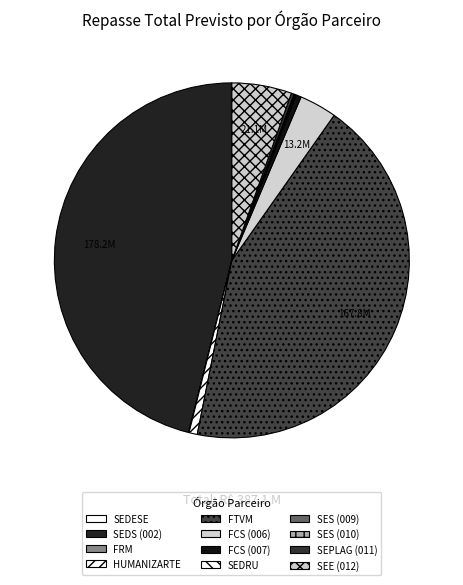

Does any single category account for the majority?

No